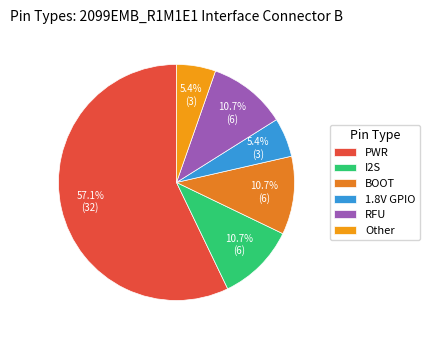

Rank the categories by value from highest to lowest.

PWR, I2S, BOOT, RFU, 1.8V GPIO, Other